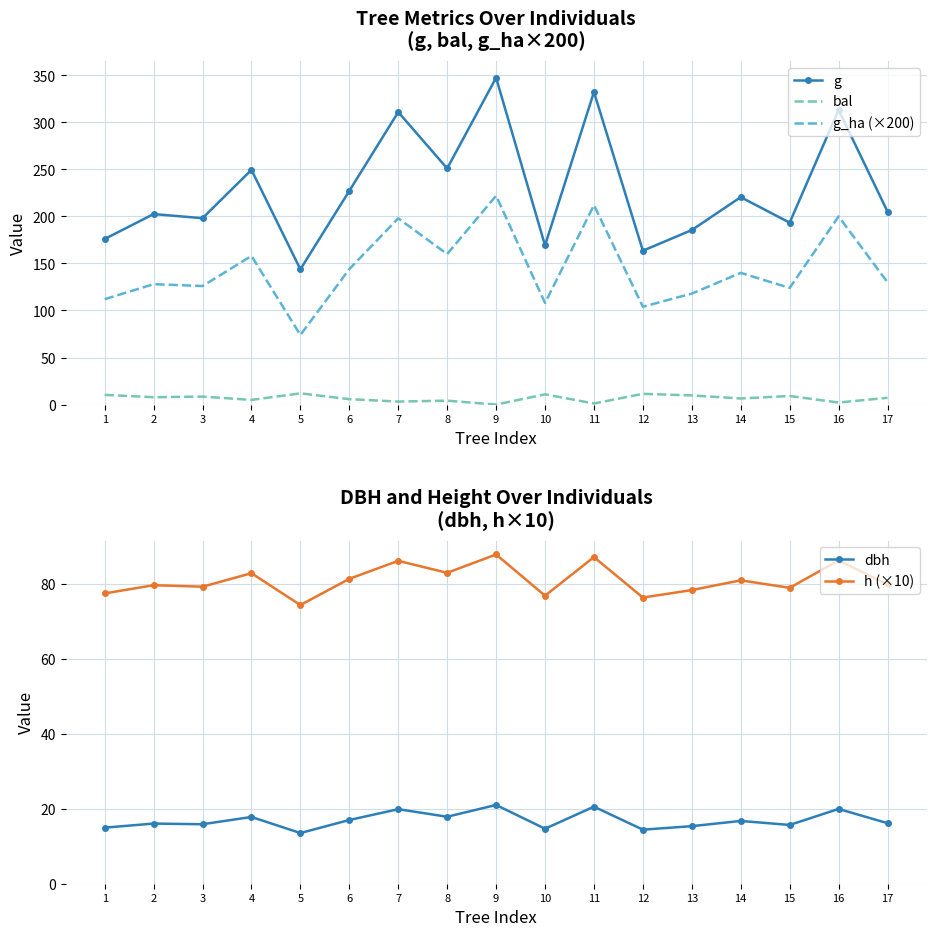

Is it true that g equals 65.2 at 12?

False